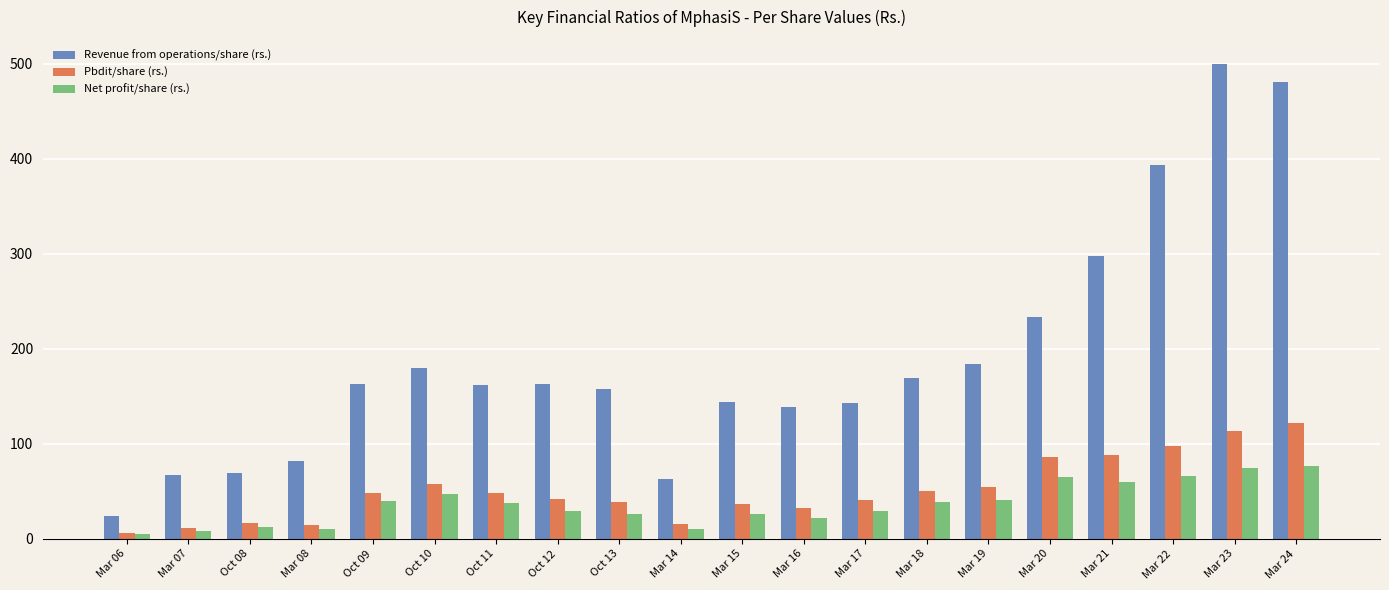

Is the value of Pbdit/share (rs.) at Mar 16 greater than the value of Net profit/share (rs.) at Mar 08?

Yes